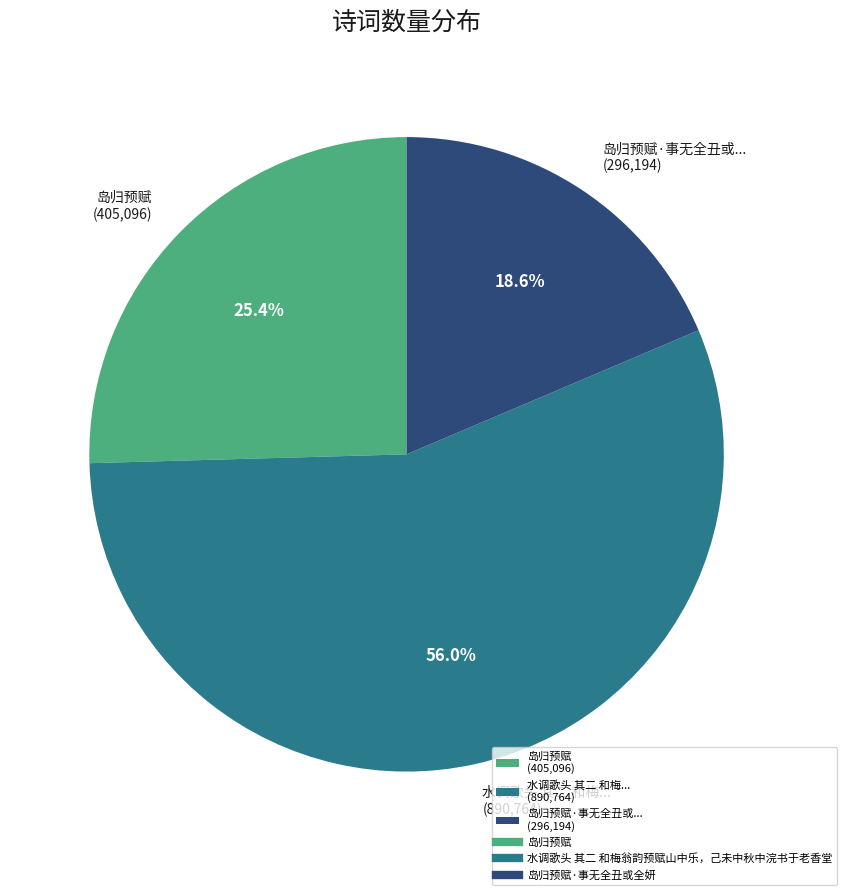

Rank the categories by value from lowest to highest.

岛归预赋·事无全丑或... (296,194), 岛归预赋 (405,096), 水调歌头 其二 和梅... (890,764)